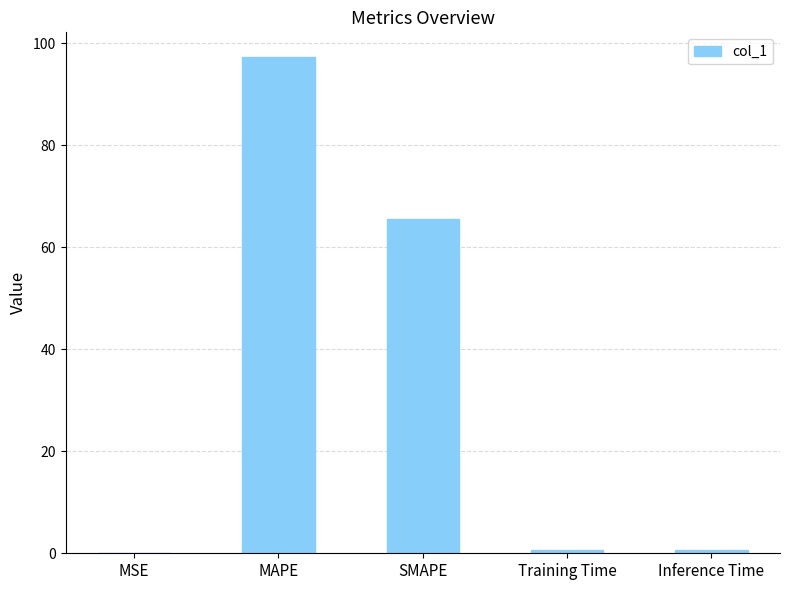

What is the sum of all values?

164.1